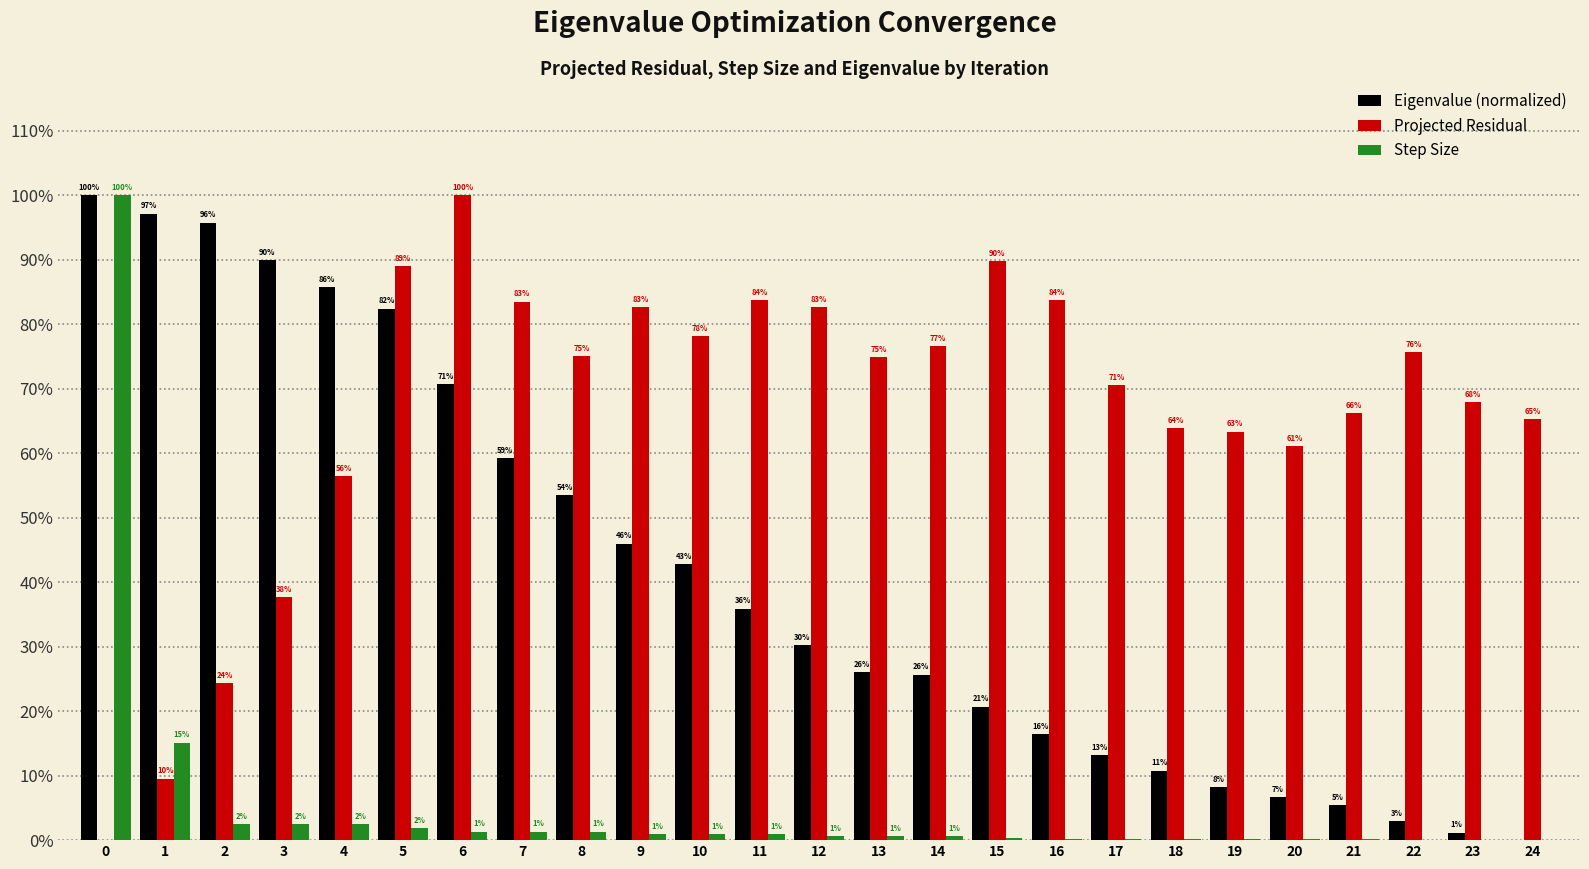

Does the chart contain stacked bars?

No